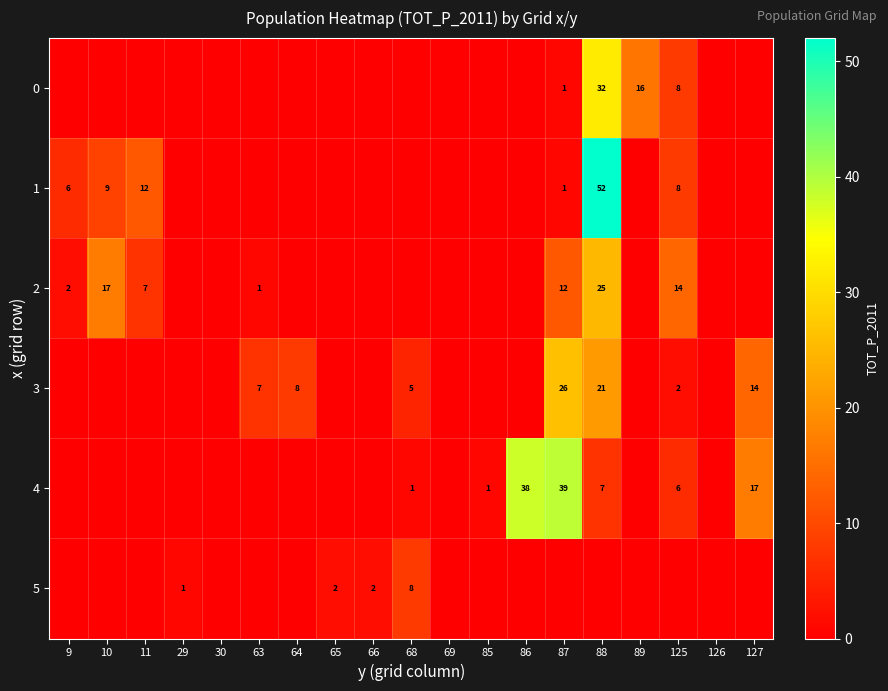

Is it true that 0 equals 2 at 87?

False